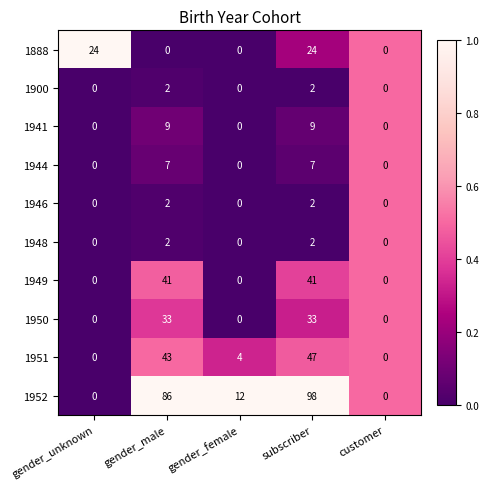

What is the sum of the 1941 values at subscriber and gender_female?

9